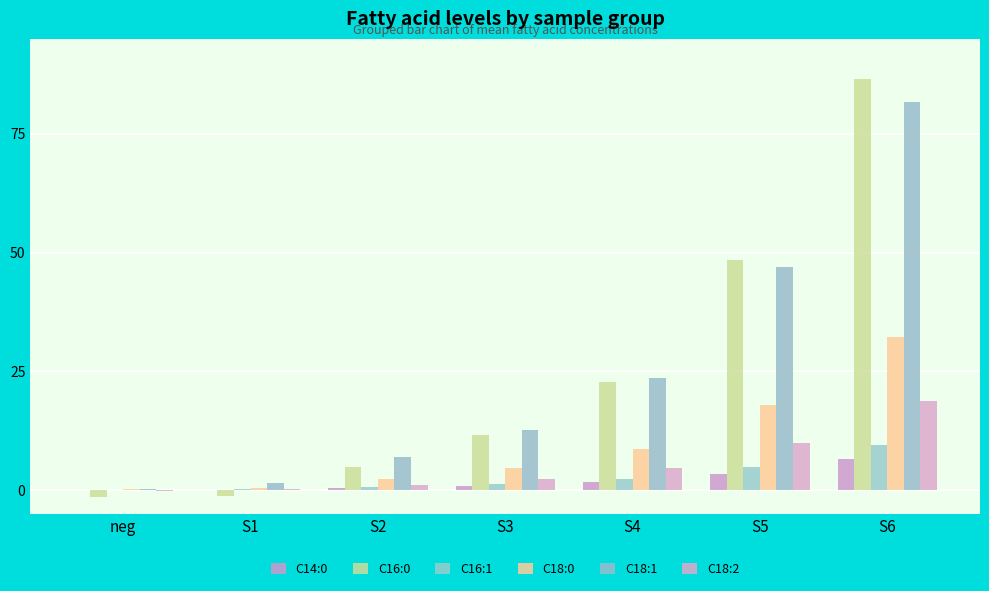

How many categories are shown in the chart?

7